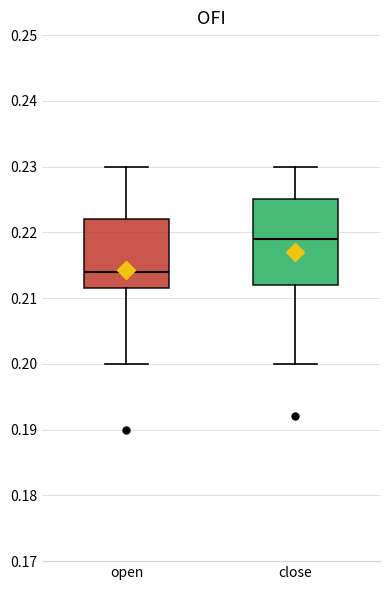

Reading left to right, read every box against the y-axis: the position of its median line, the range the box covers, and the ends of its whiskers. The values are not printed on the chart, so give them approximately, as read against the axis.

open: median 0.214, box 0.212 to 0.222, whiskers 0.200 to 0.230
close: median 0.219, box 0.212 to 0.225, whiskers 0.200 to 0.230